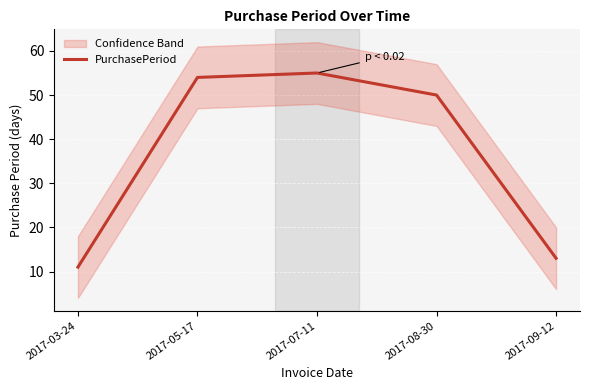

At which category does the chart reach its minimum across all series?

2017-03-24